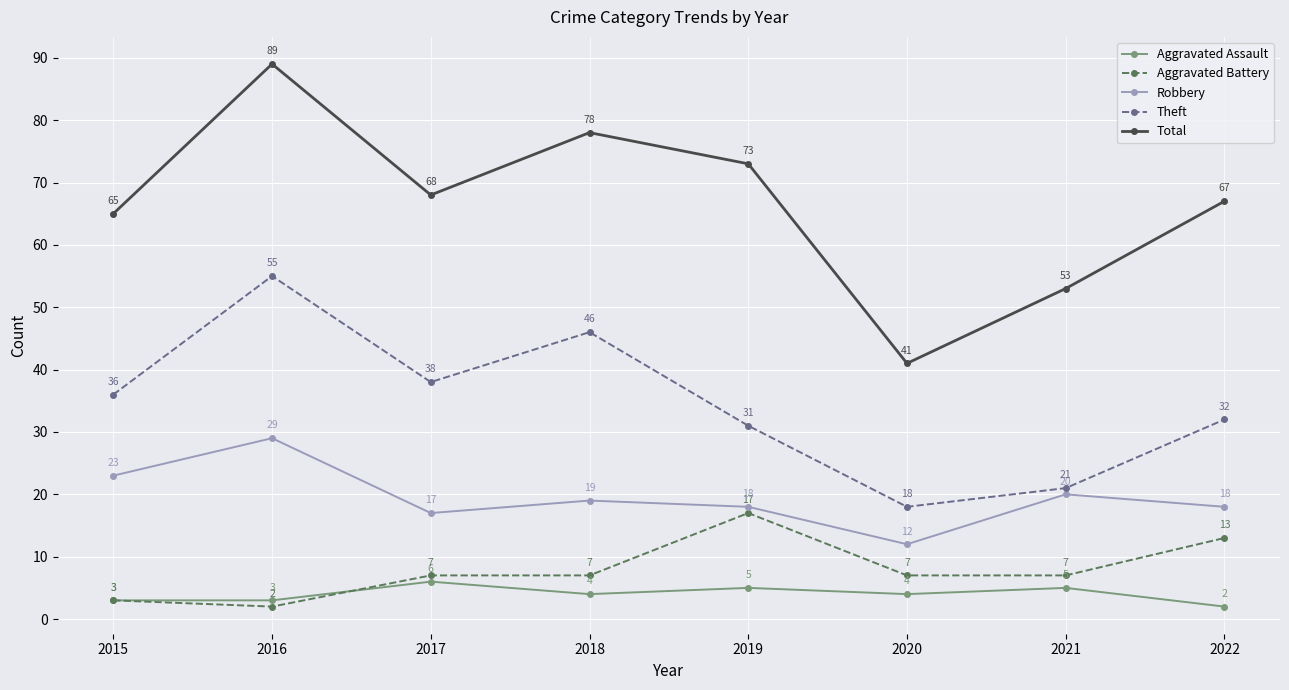

Rank the series by their maximum value, from lowest to highest.

Aggravated Assault, Aggravated Battery, Robbery, Theft, Total